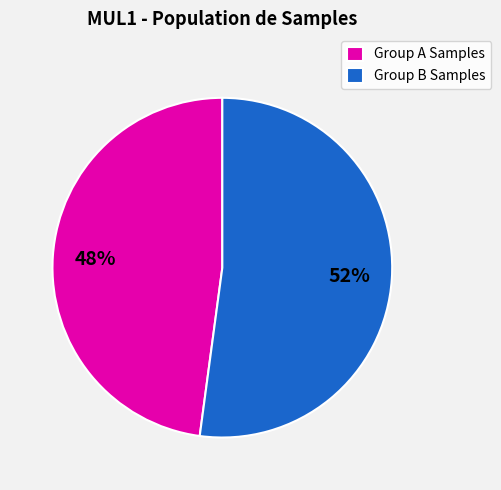

Does Group B Samples represent more than half of the total?

Yes